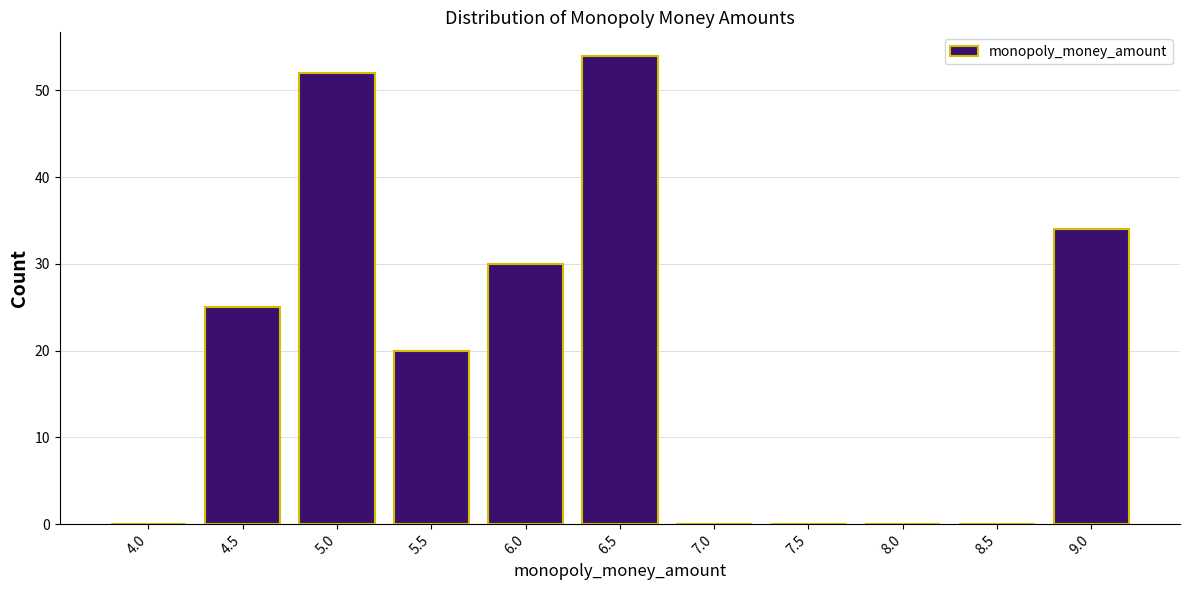

Reading left to right, what are all the values shown in this chart?

4.0=0	4.5=25	5.0=52	5.5=20	6.0=30	6.5=54	7.0=0	7.5=0	8.0=0	8.5=0	9.0=34